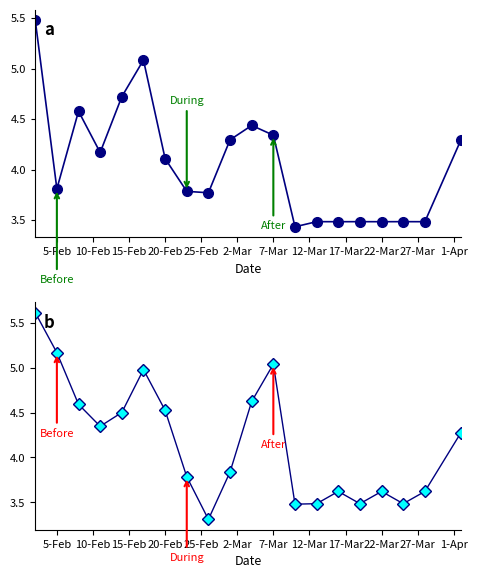

What is the difference between the second highest and second lowest values in the Open series?

1.7